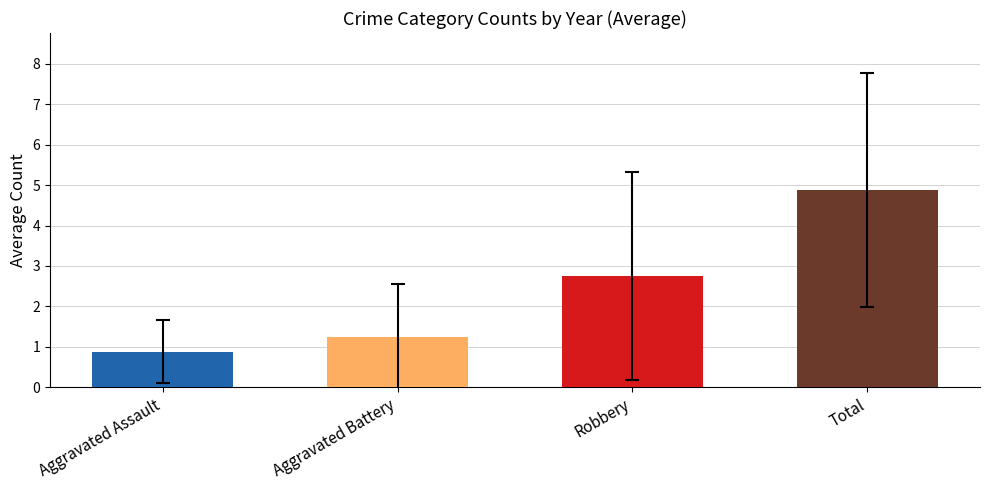

Which label corresponds to the largest value in the chart?

Total